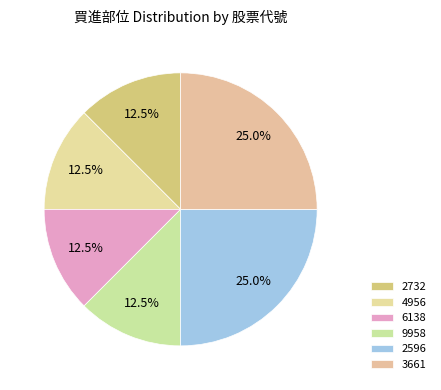

Which slice is the largest?

2596